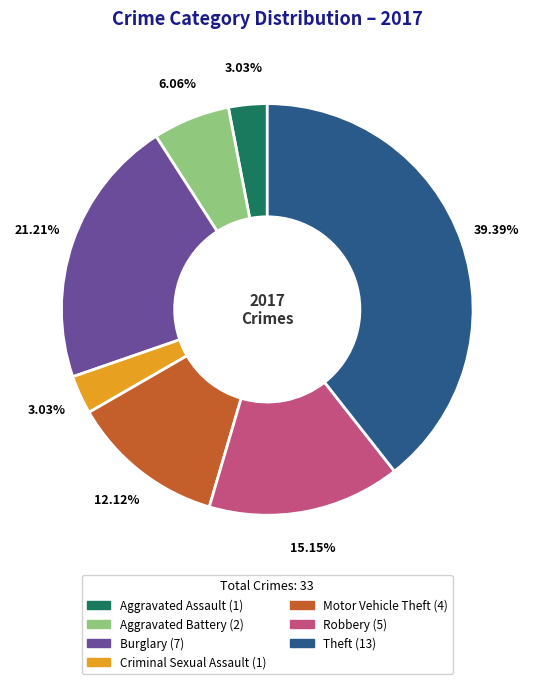

Which category has the biggest portion of the pie?

Theft